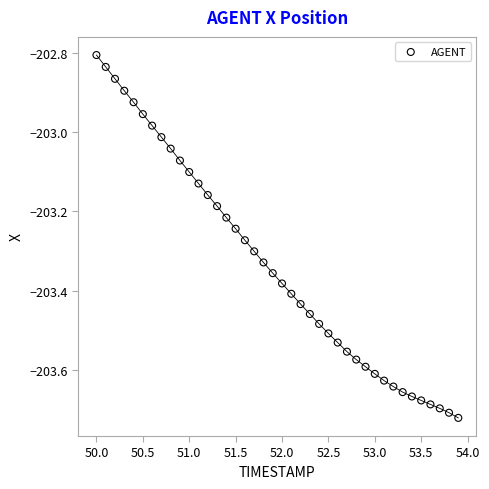

What is the range of Y values (max minus min)?

0.9